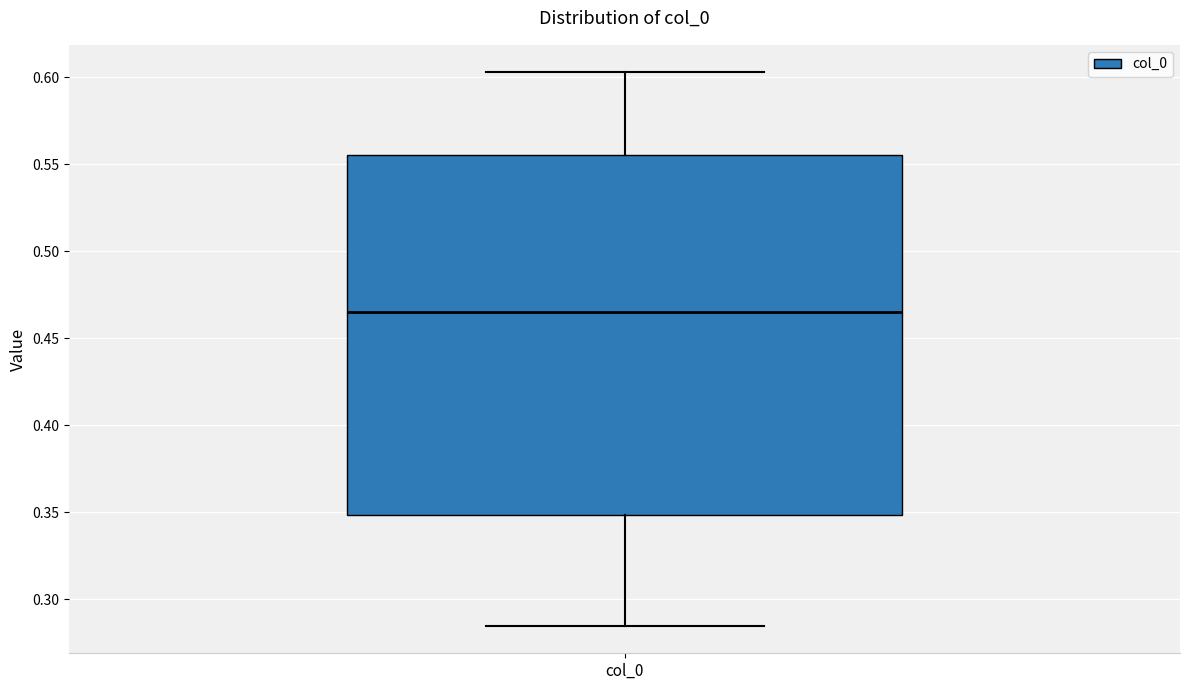

Where does the upper whisker of the box for col_0 end on the y-axis? The values are not printed on the chart, so give them approximately, as read against the axis.

0.605